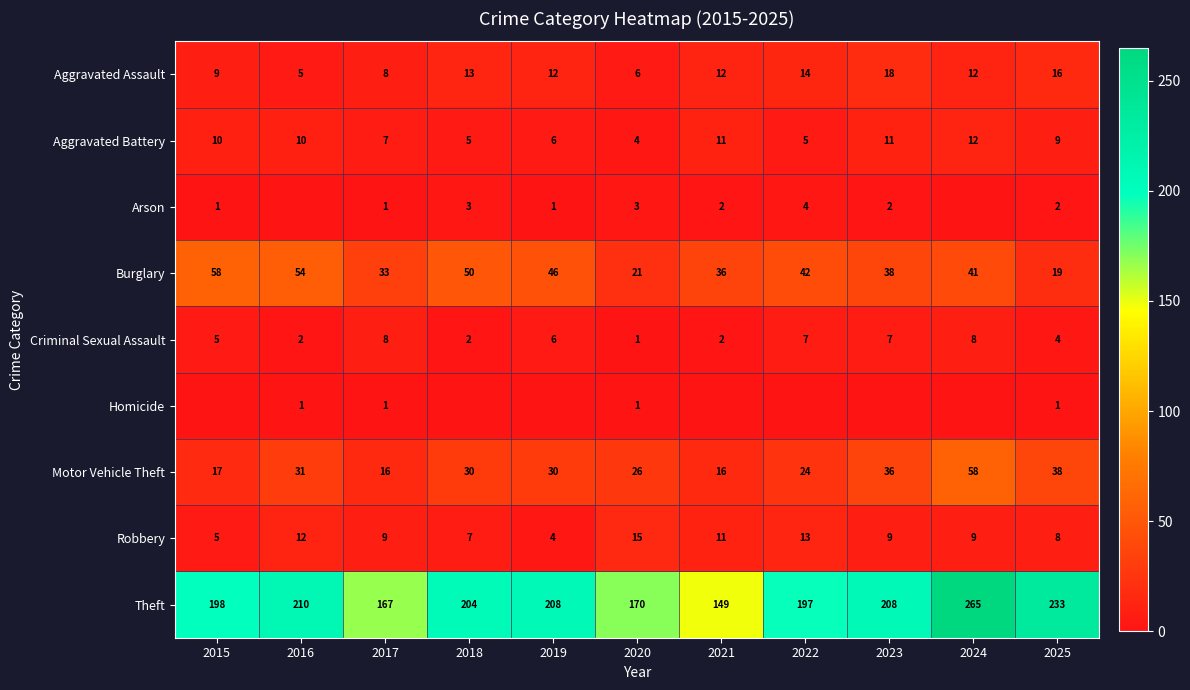

Which label corresponds to the smallest value in the chart?

2016